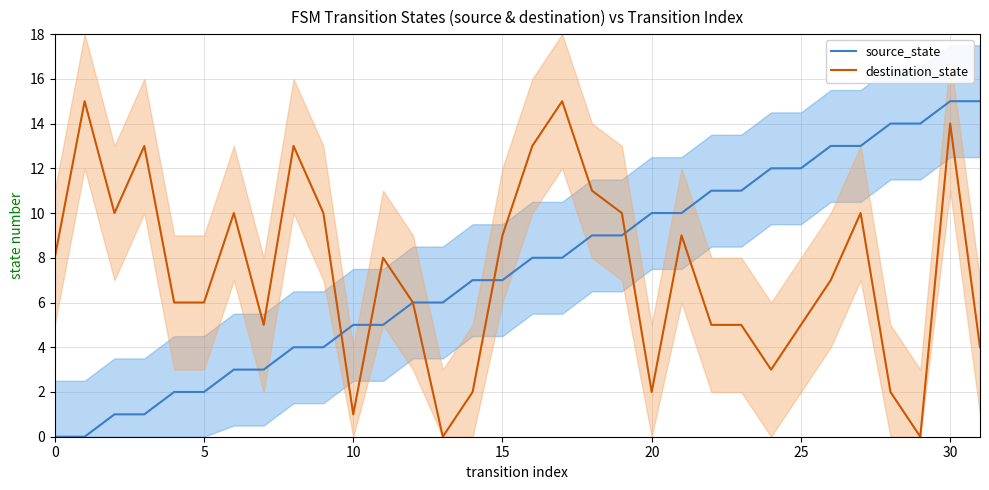

What is the maximum value for source_state?

15